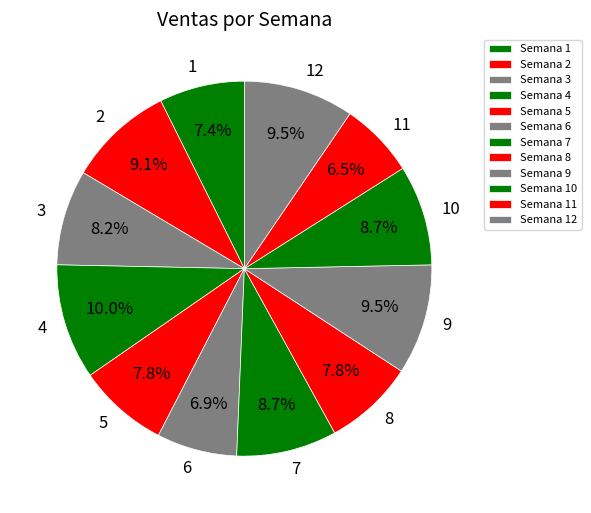

Which slice is the largest?

4